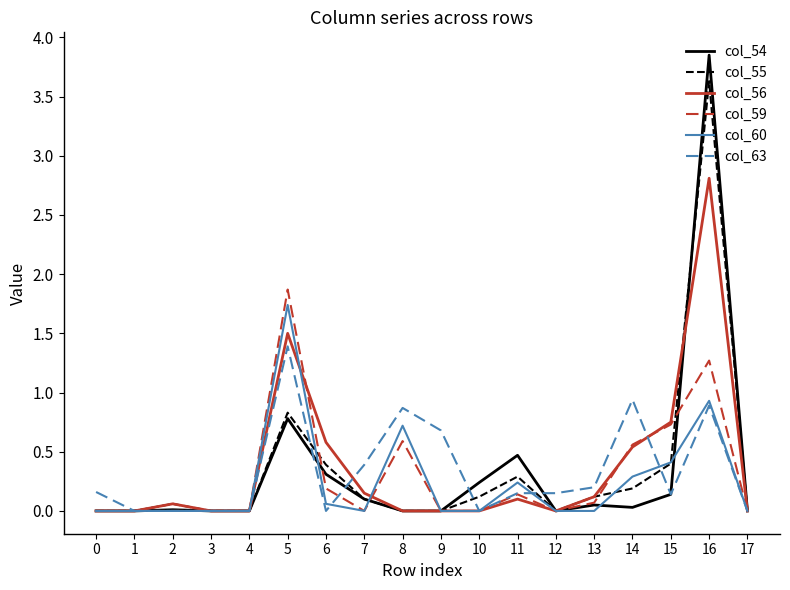

Which series has the widest spread of values?

col_54